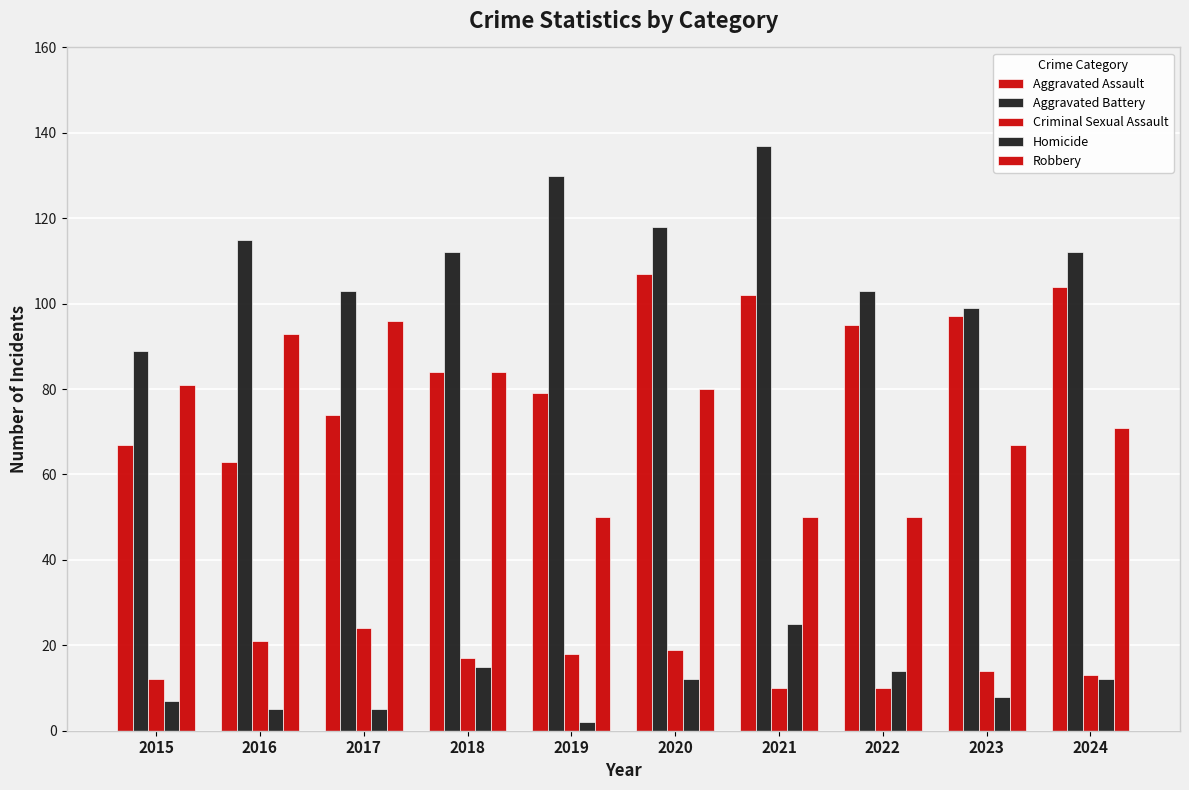

At which label is Homicide closest to 13?

2020